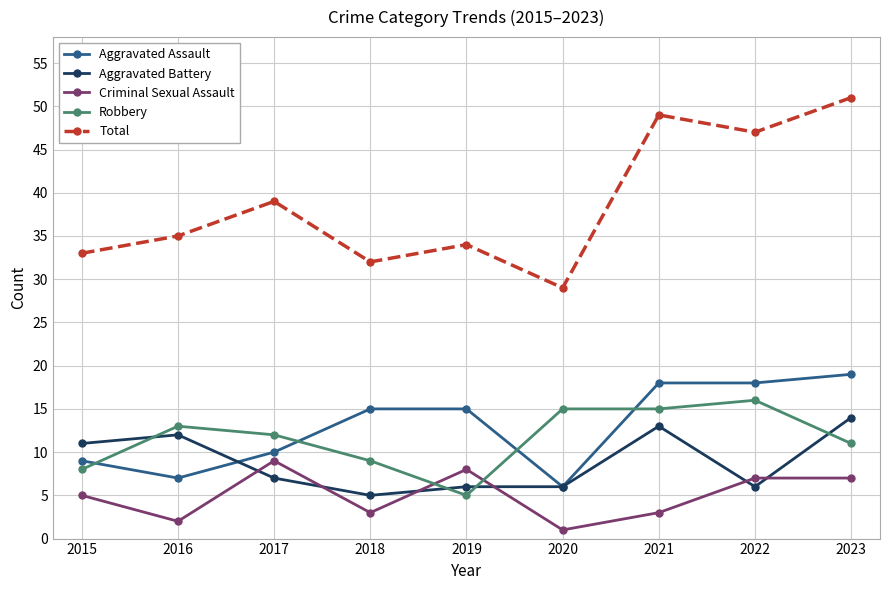

In Total, how many points are higher than both neighbors (excluding endpoints)?

3